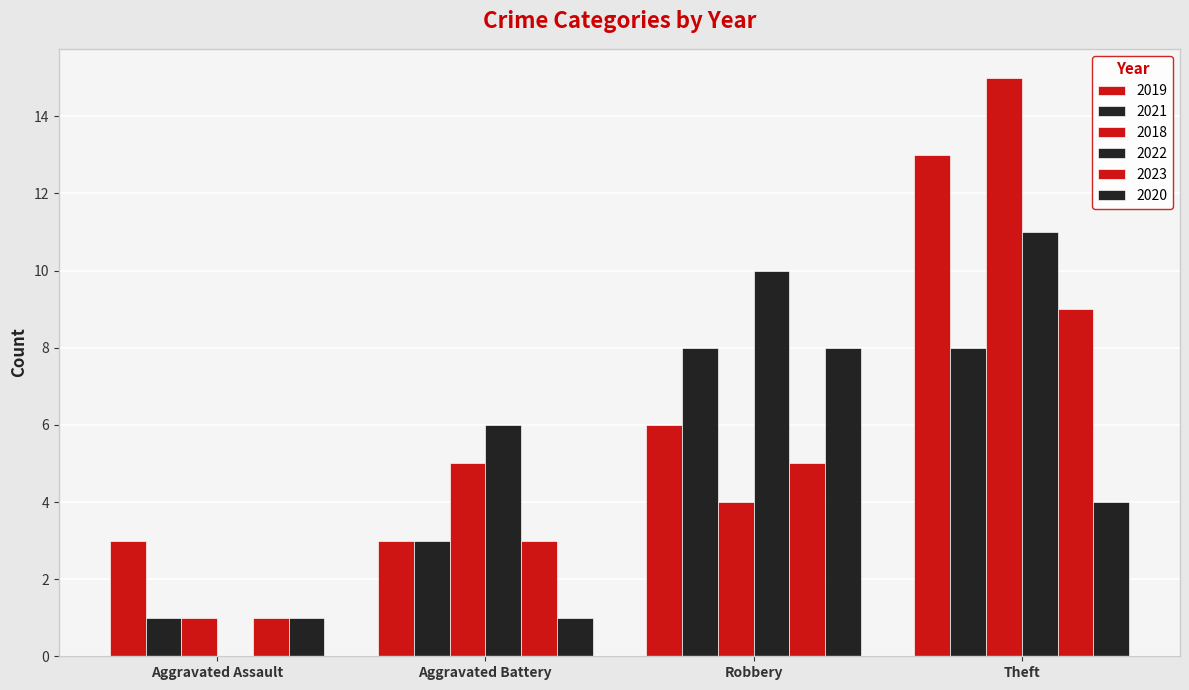

What position from the left is Aggravated Assault?

1